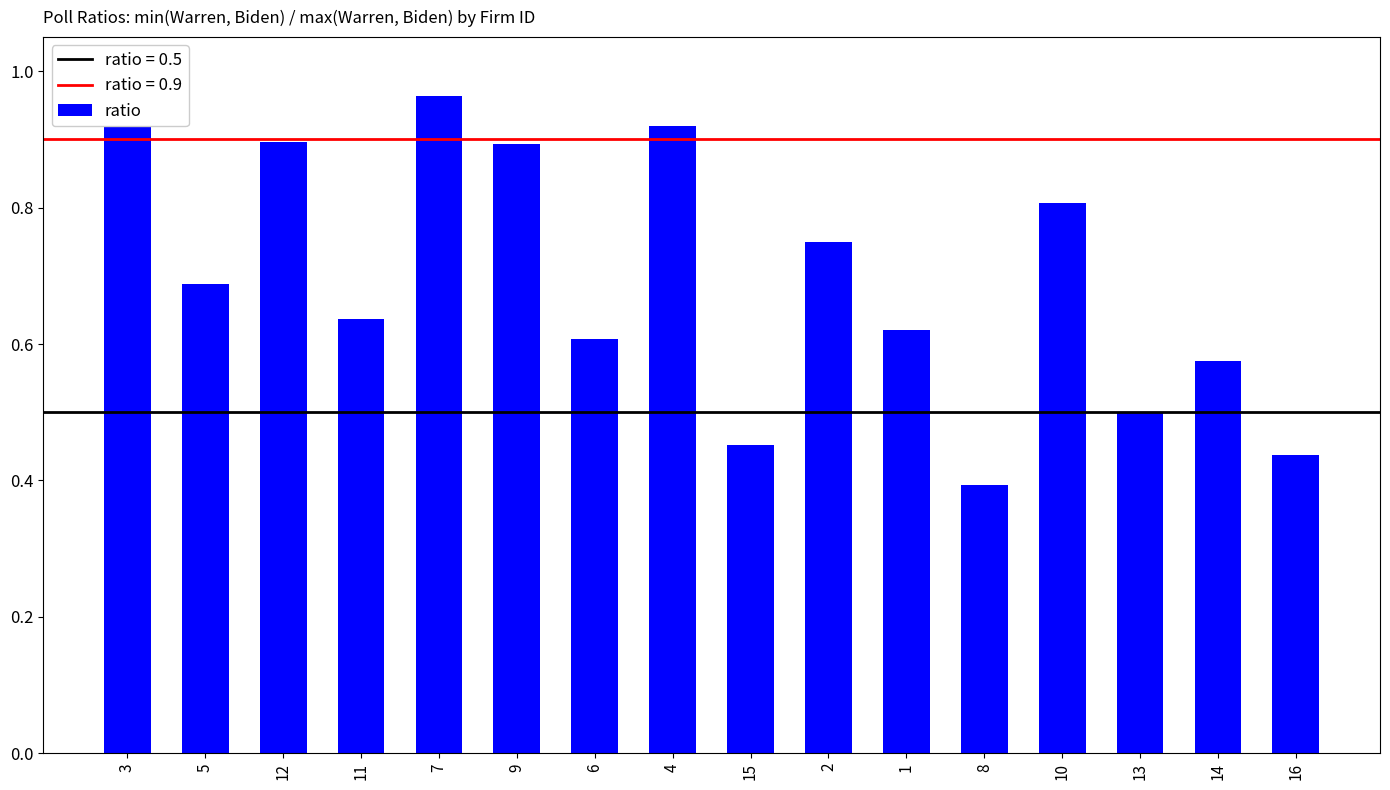

The chart shows a value of 0.5 at 2. True or false?

False